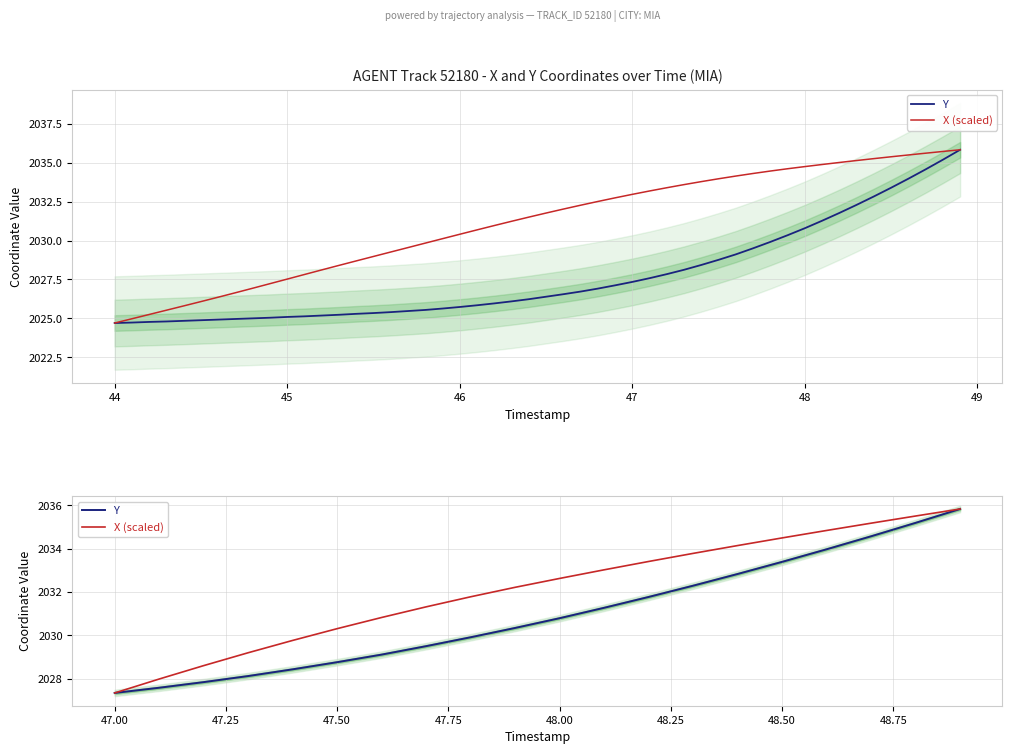

What is the average value of the X (scaled) series?

2032.1